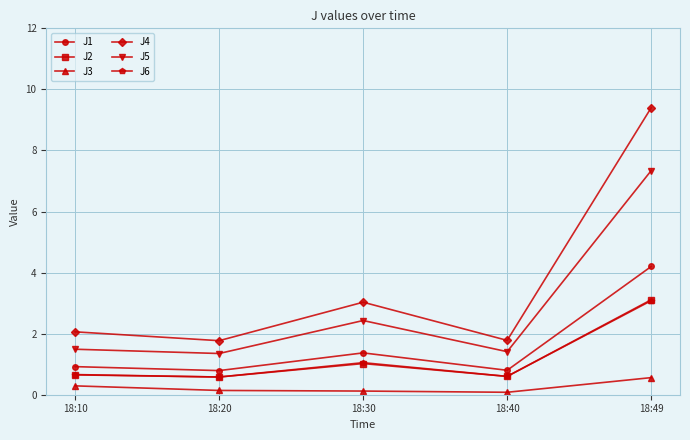

What is the average value of the J6 series?

1.2